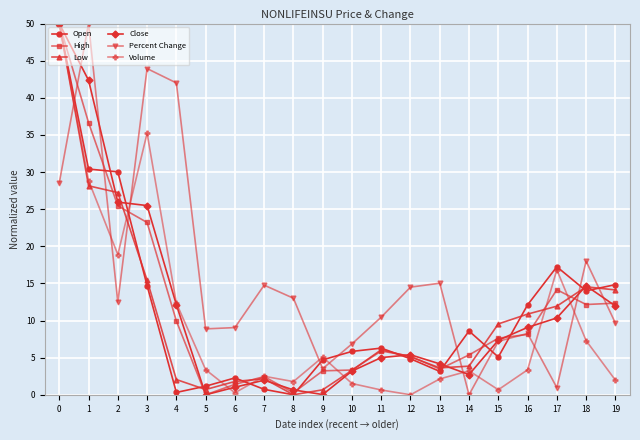

What is the highest value of the Low series?

50.0